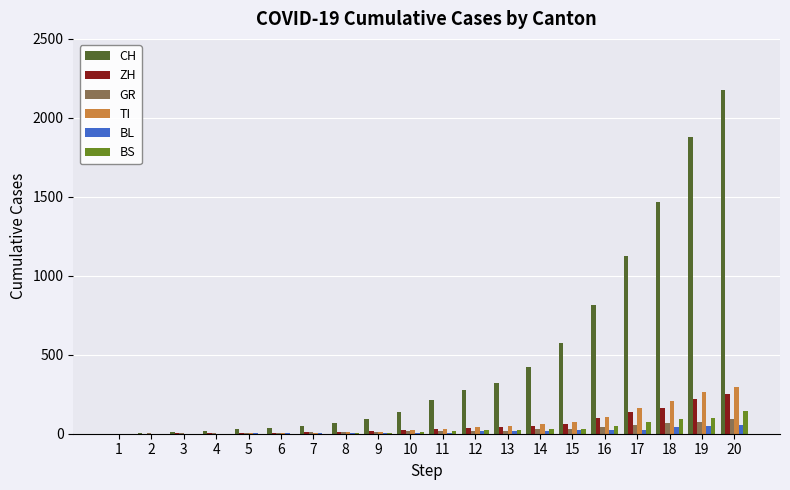

What is the sum of all ZH values?

1164